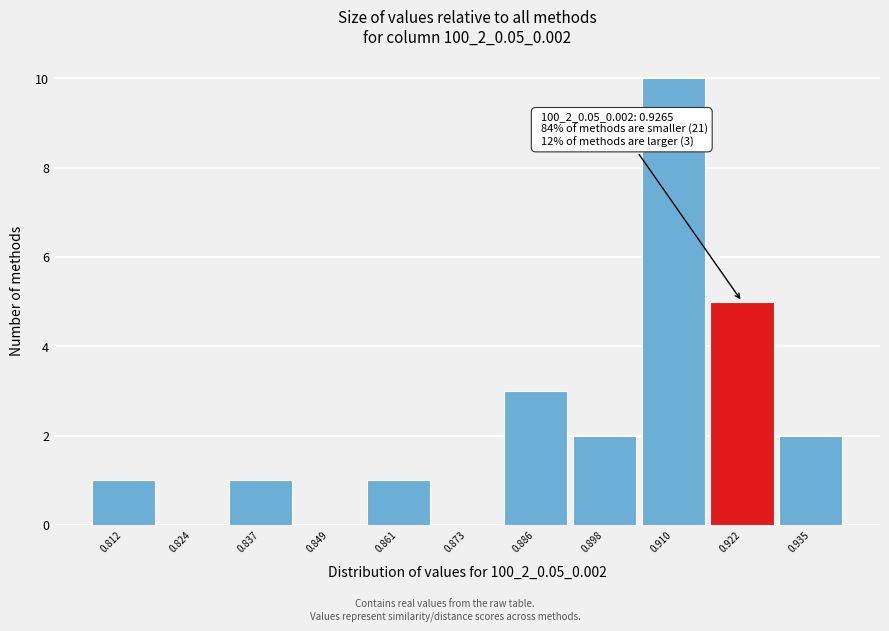

Which range on the x-axis has the tallest bar?

0.904 to 0.916